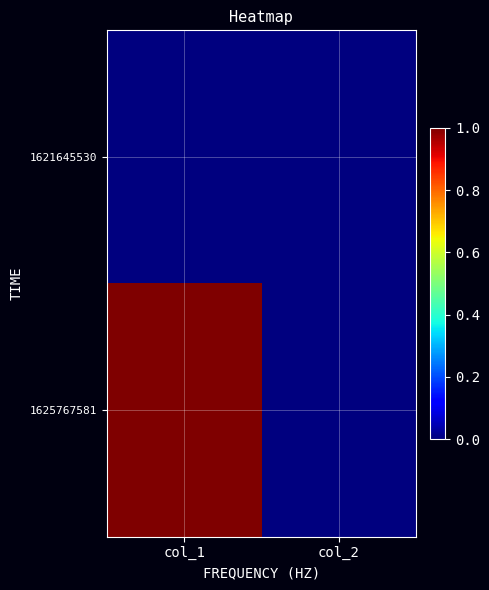

At which category is the sum across all series the highest?

col_1